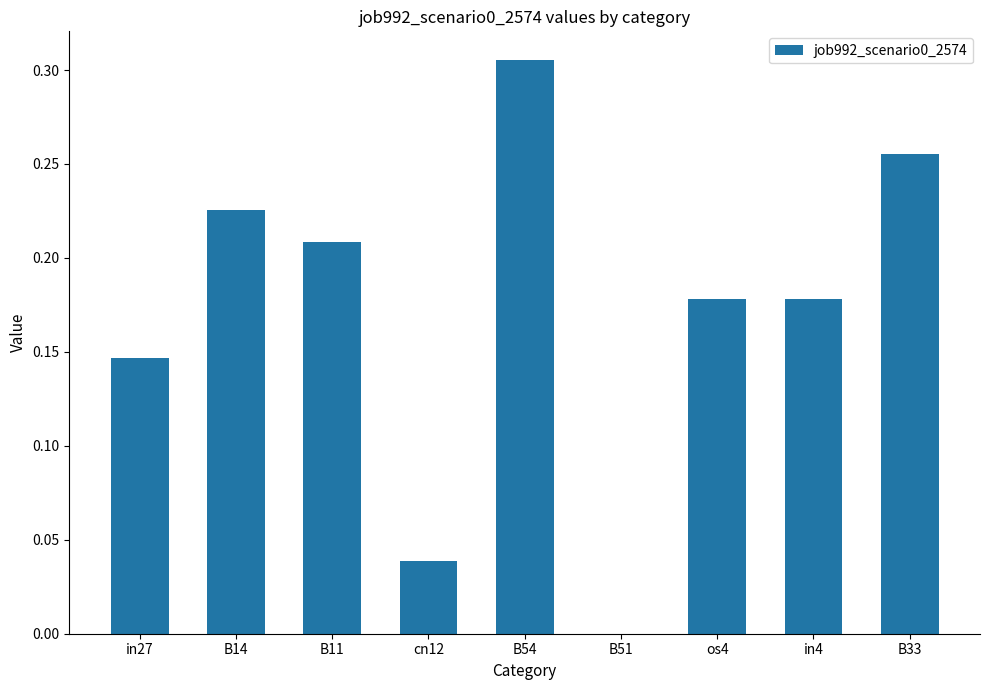

At which label is the value closest to 0?

B51